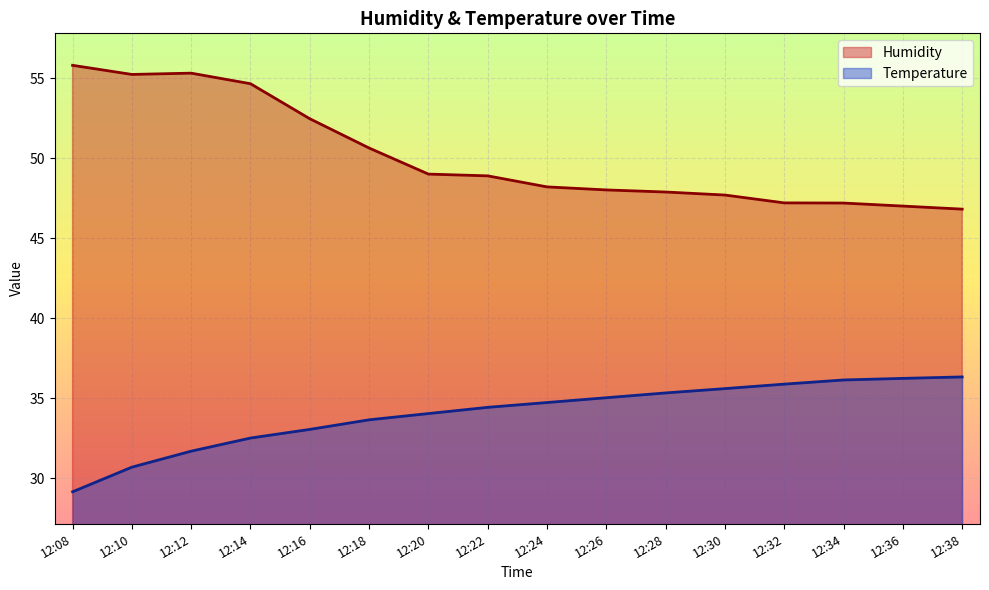

What is the spread (max minus min) of values at 12:16?

19.4